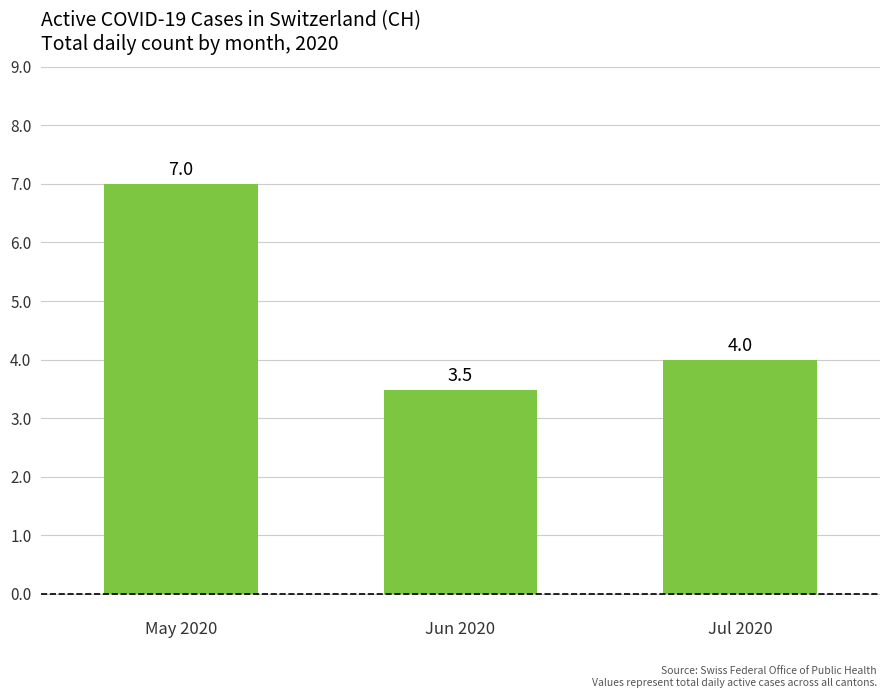

Between Jun 2020 and Jul 2020, which is larger?

Jul 2020